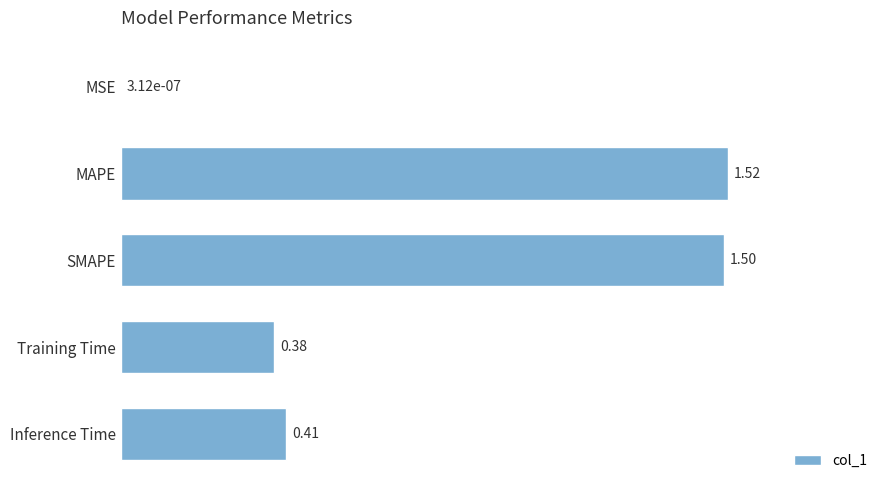

What is the sum of all values?

3.8